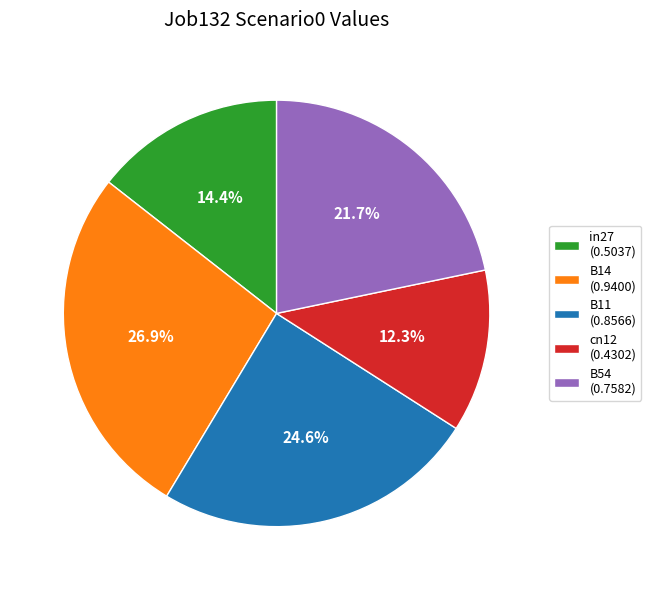

To the nearest percent, what is the difference between the B11 and in27 slice percentages?

10%